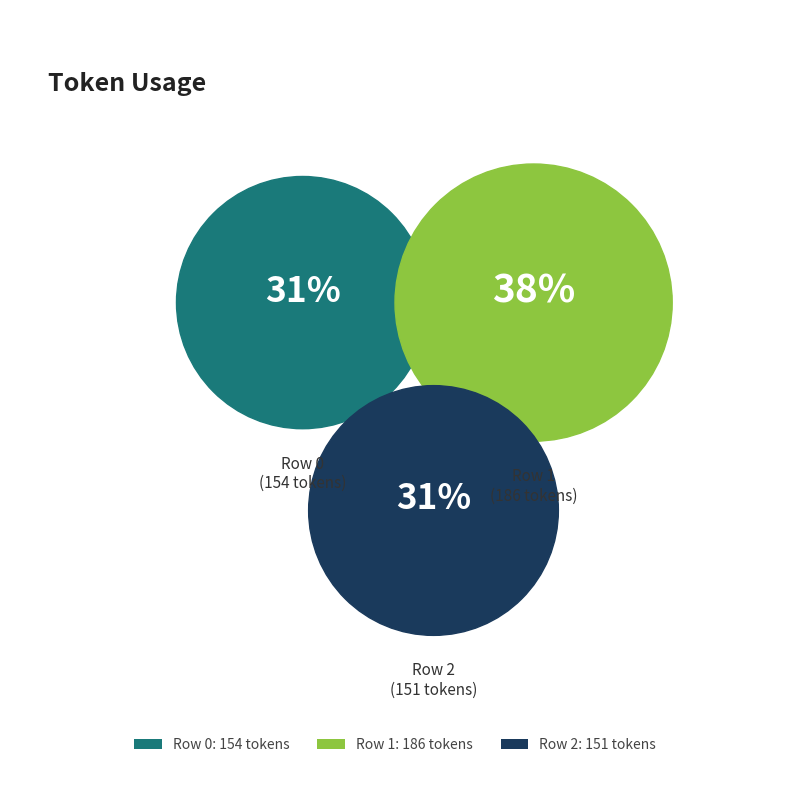

What percentage is the 2 slice, to the nearest percent?

31%